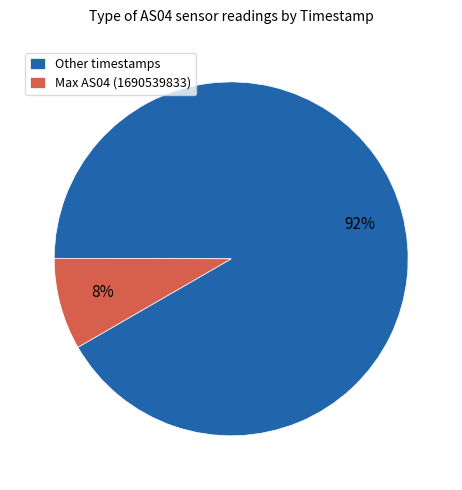

Count the number of slices in the pie.

2